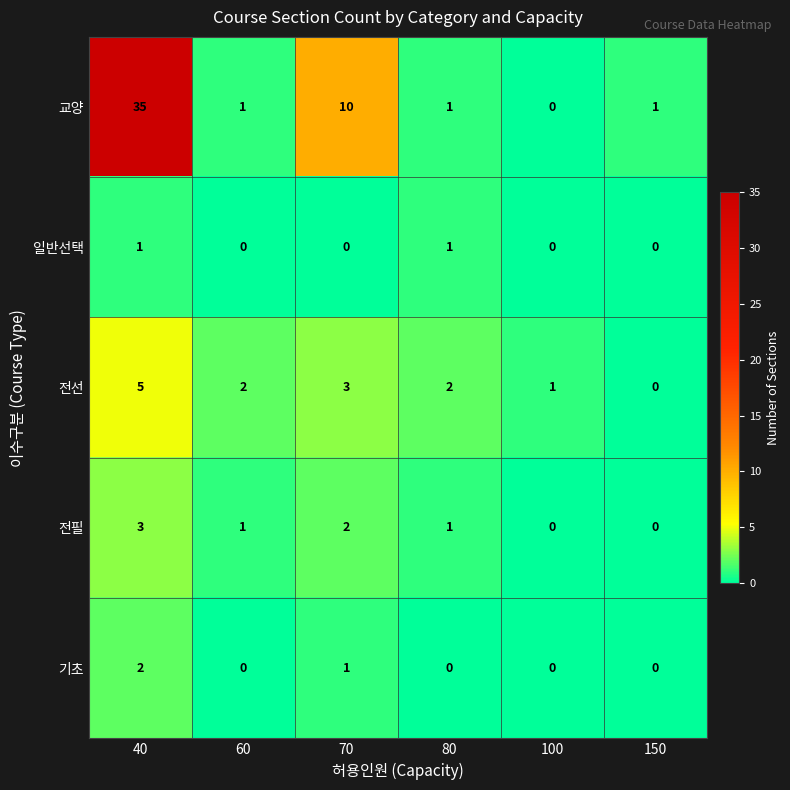

At which label does 전선 reach its minimum?

150